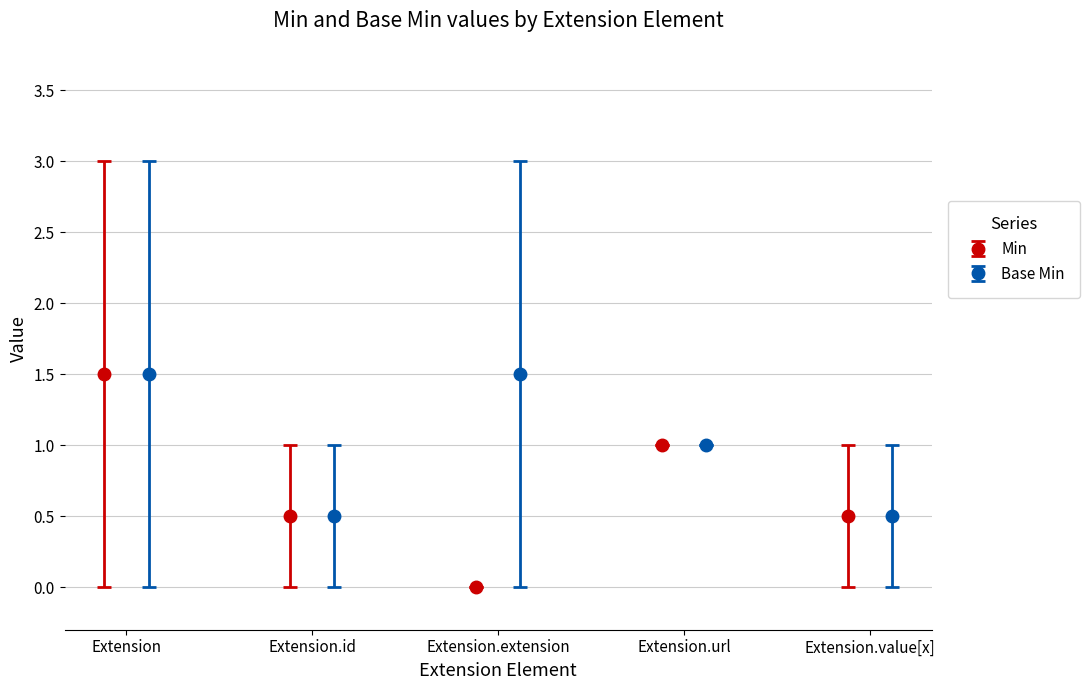

In Min, how many points are lower than both neighbors (excluding endpoints)?

1